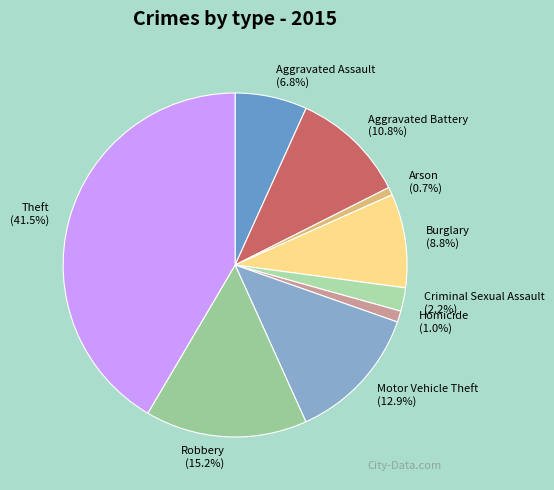

Is there any slice that represents more than half of the pie?

No